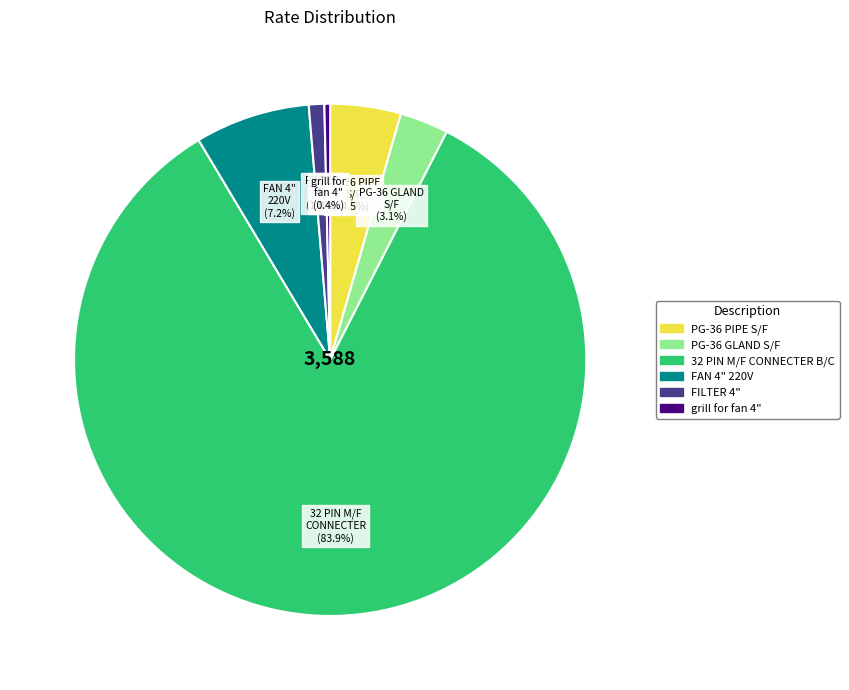

Combined, do FILTER 4" and FAN 4" 220V account for over 50%?

No